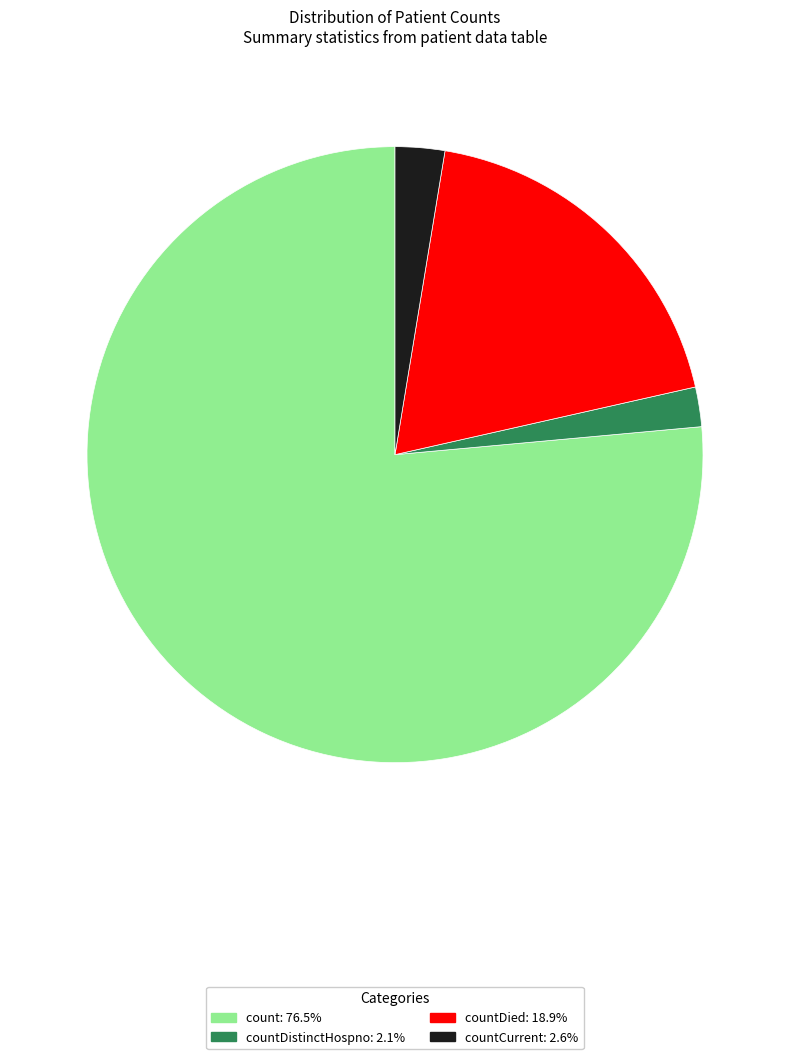

Is there a majority slice in this chart?

Yes